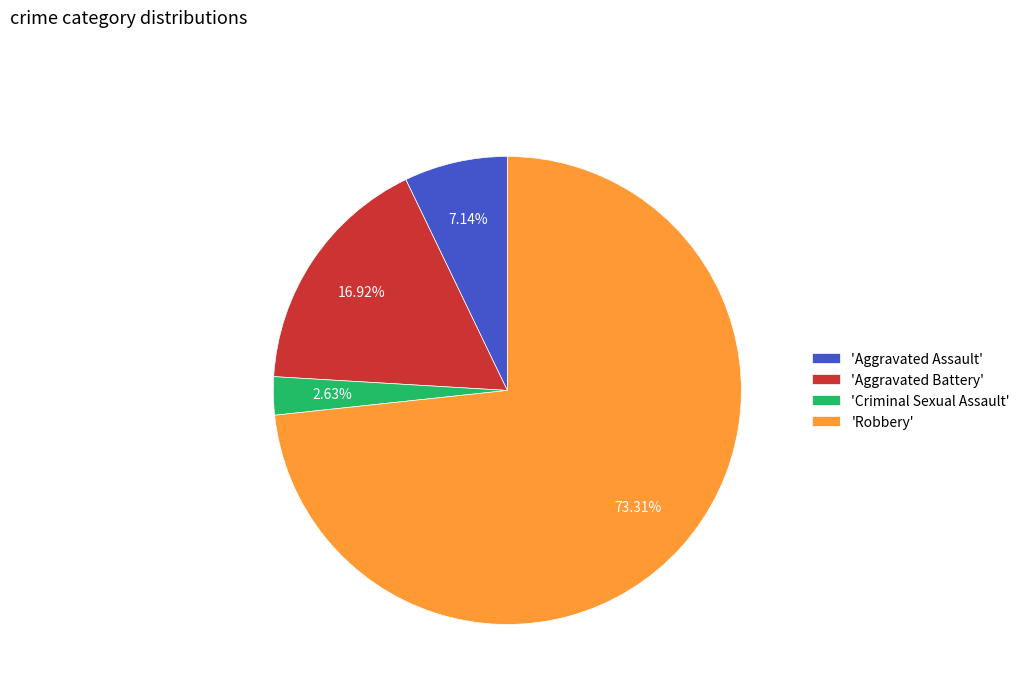

Between 'Criminal Sexual Assault' and 'Aggravated Battery', which is larger?

'Aggravated Battery'